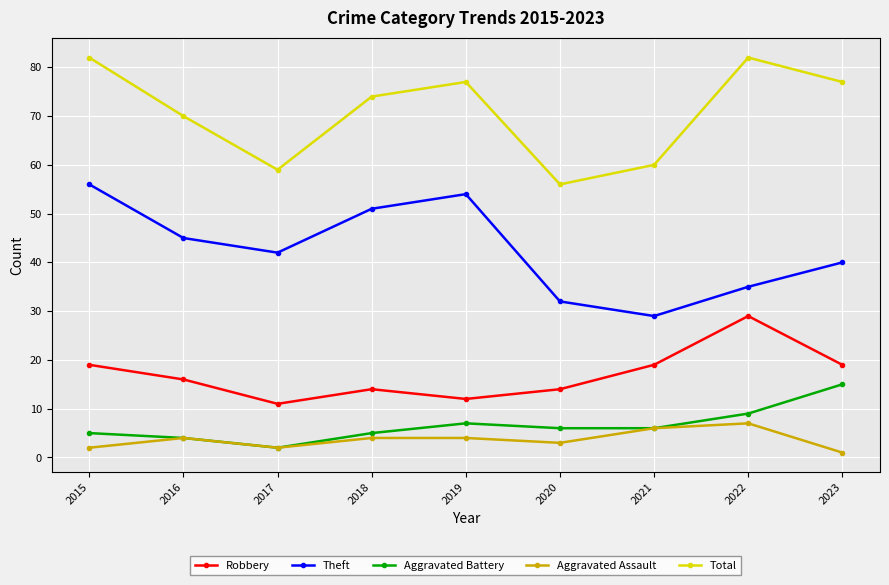

What value does the Theft series have at 2021, to the nearest 10?

30